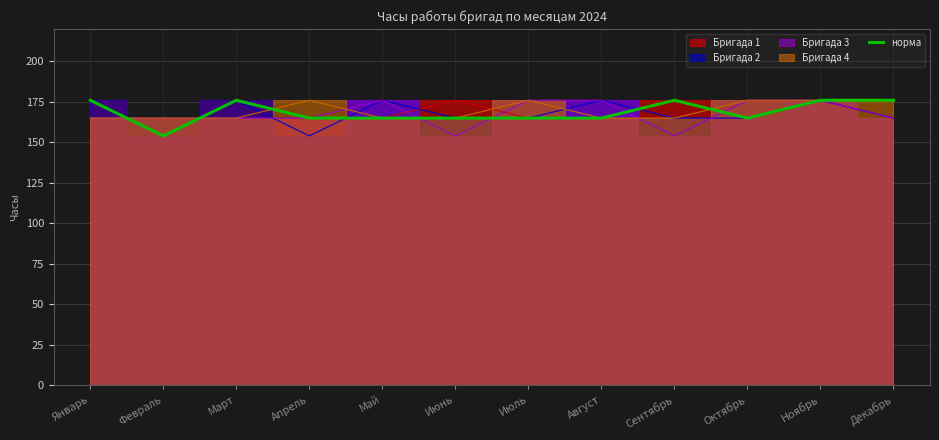

What is the difference between the maximum and minimum values?

22